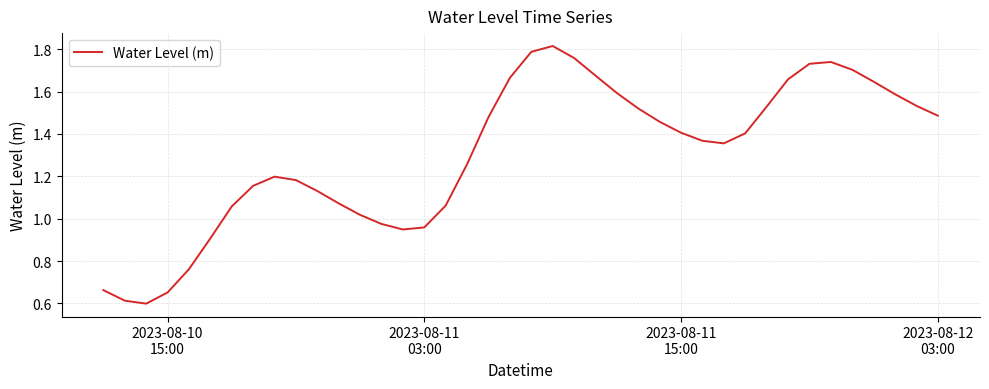

How many lines are shown in the chart?

1